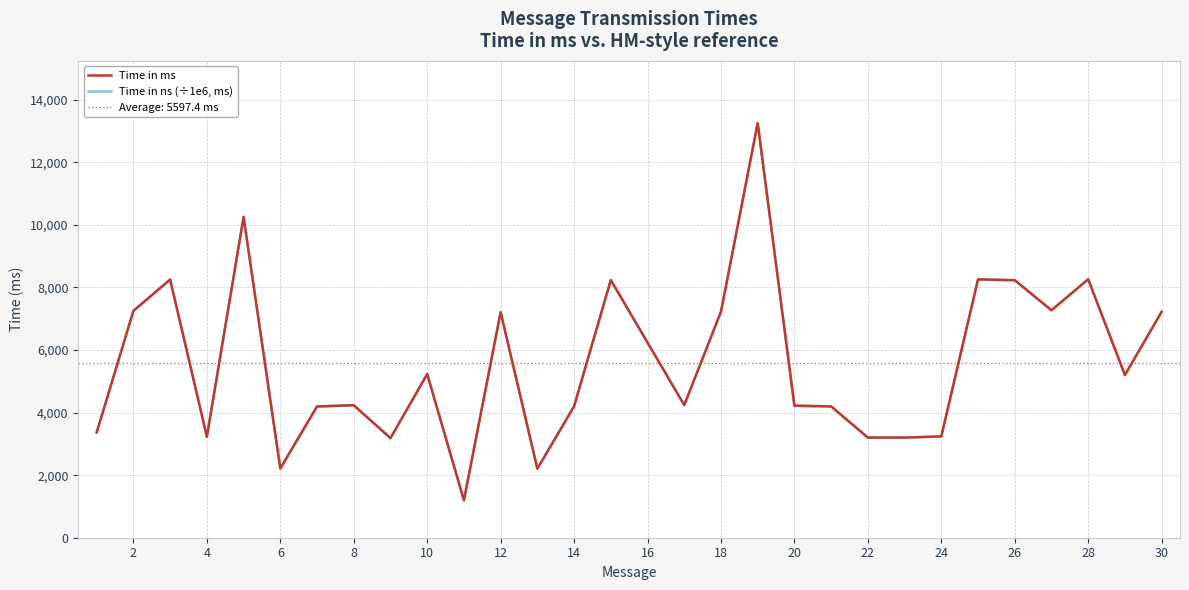

True or false: Time in ms has more than 2 points higher than both neighbors.

True